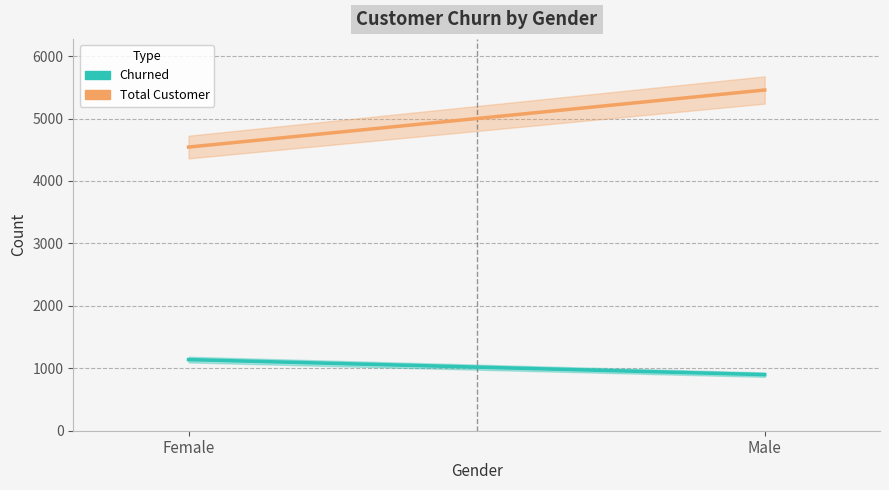

What is the minimum value for Churned?

898